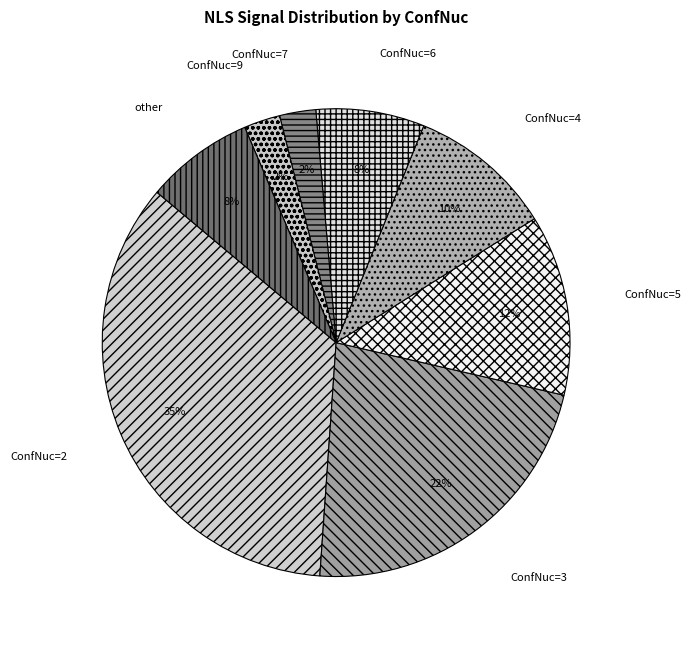

To the nearest percent, what percentage of the pie is ConfNuc=2?

35%